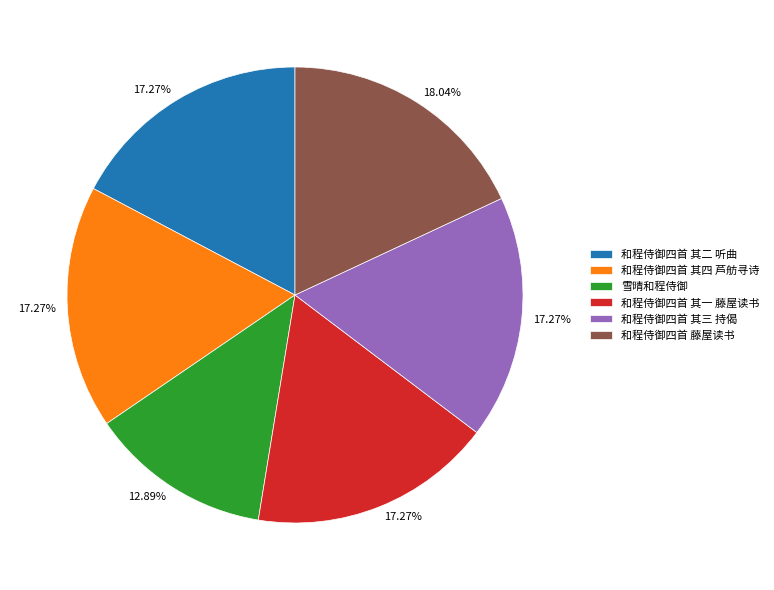

Does 和程侍御四首 其四 芦舫寻诗 account for over 50% of the chart?

No